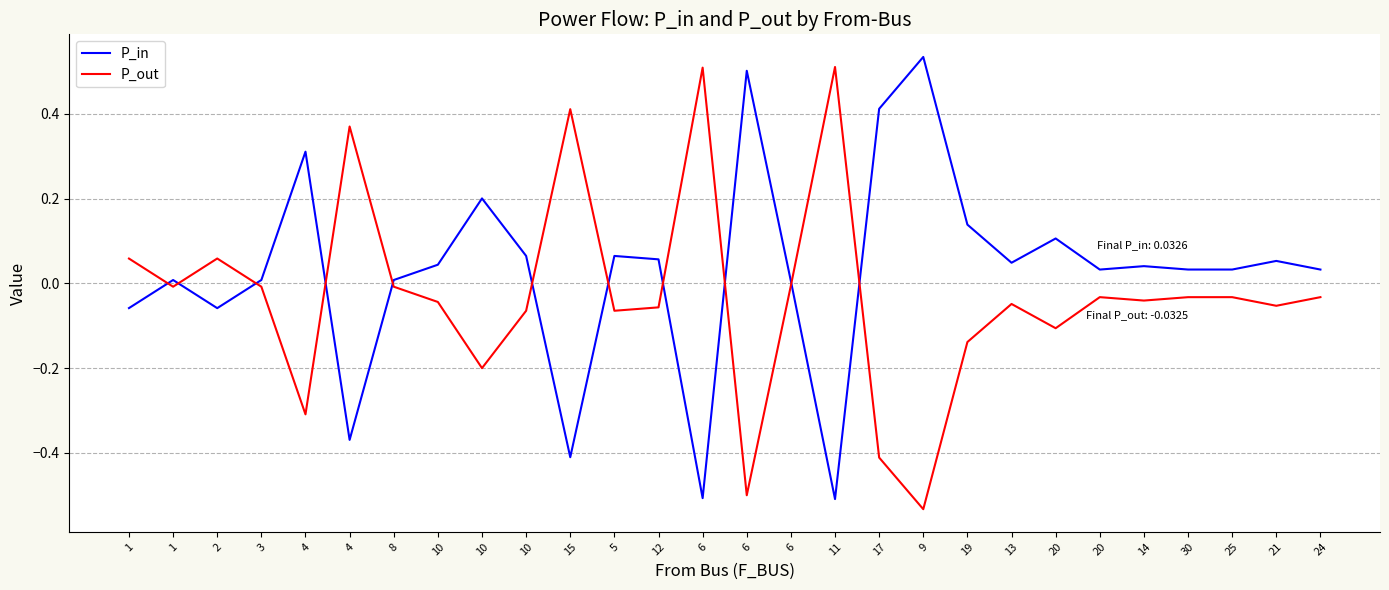

True or false: P_in has a value of 0.0 at 24.

False